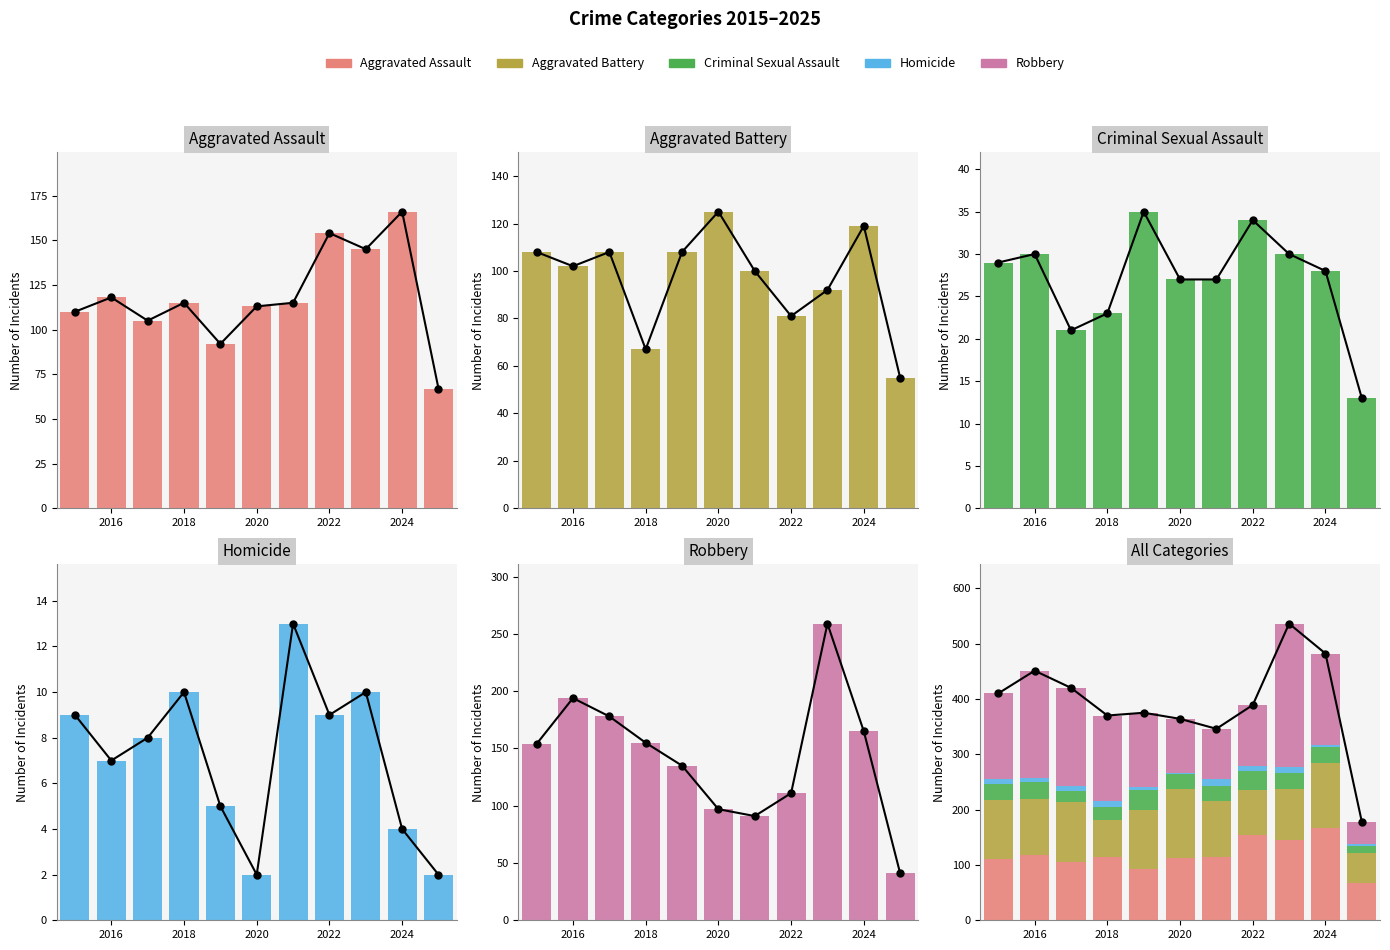

Which series has the widest spread of values?

Robbery